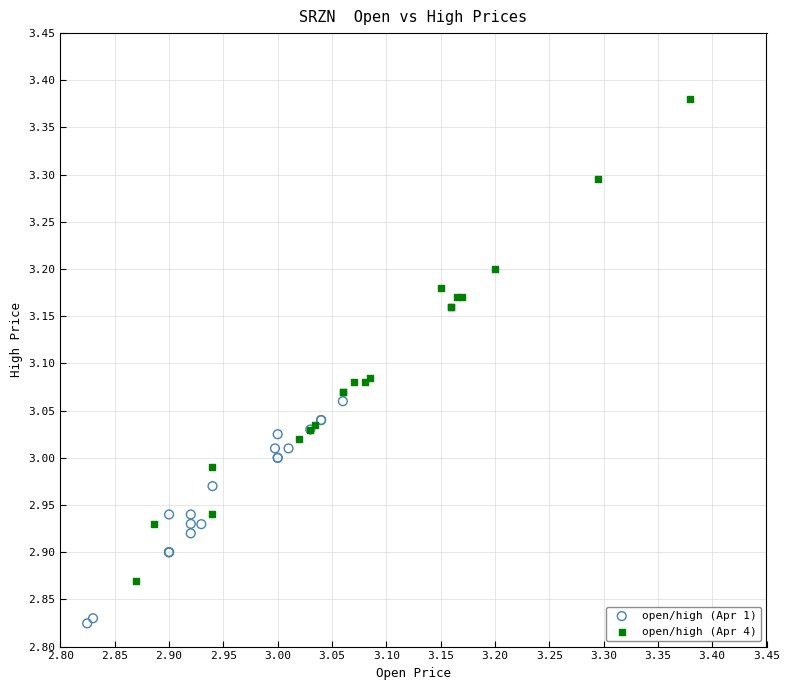

Which series contains the lowest Y value?

open/high (Apr 1)